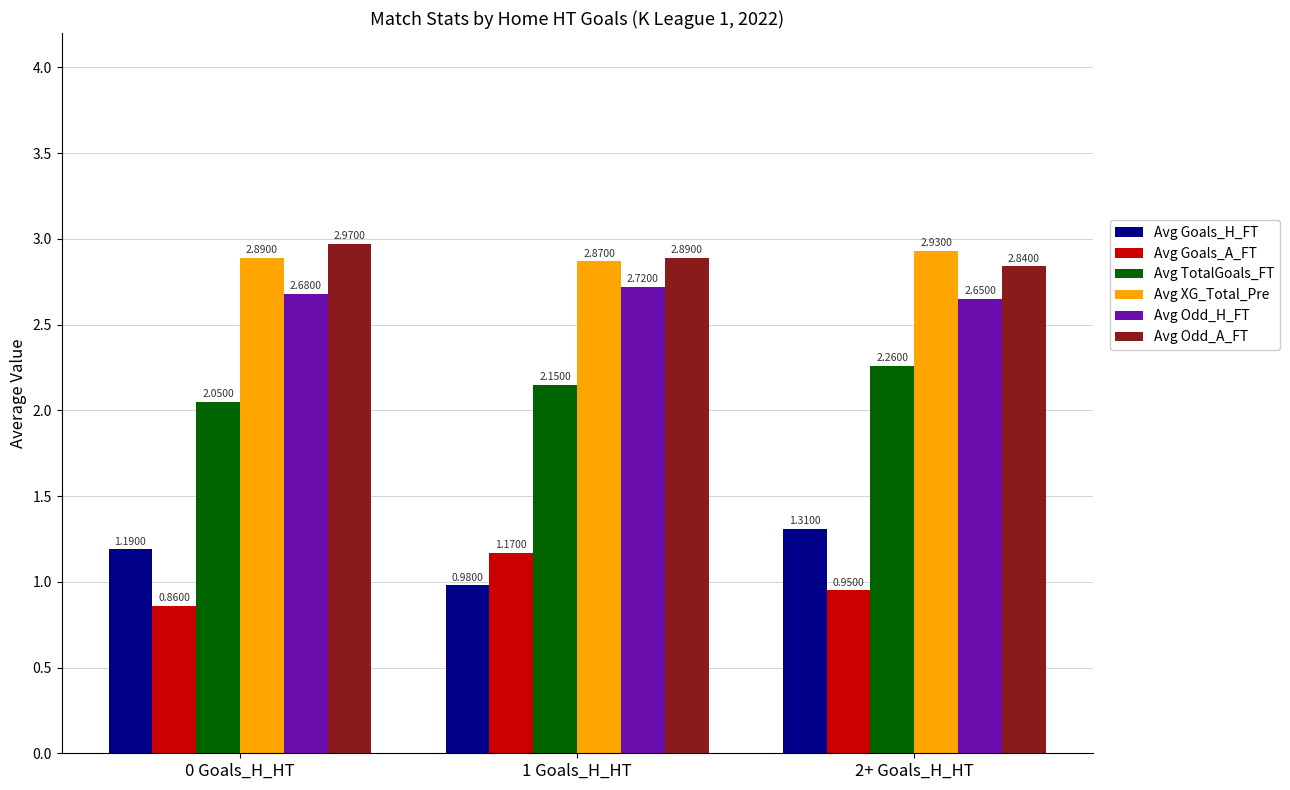

Which series has the largest total across all categories?

Avg Odd_A_FT